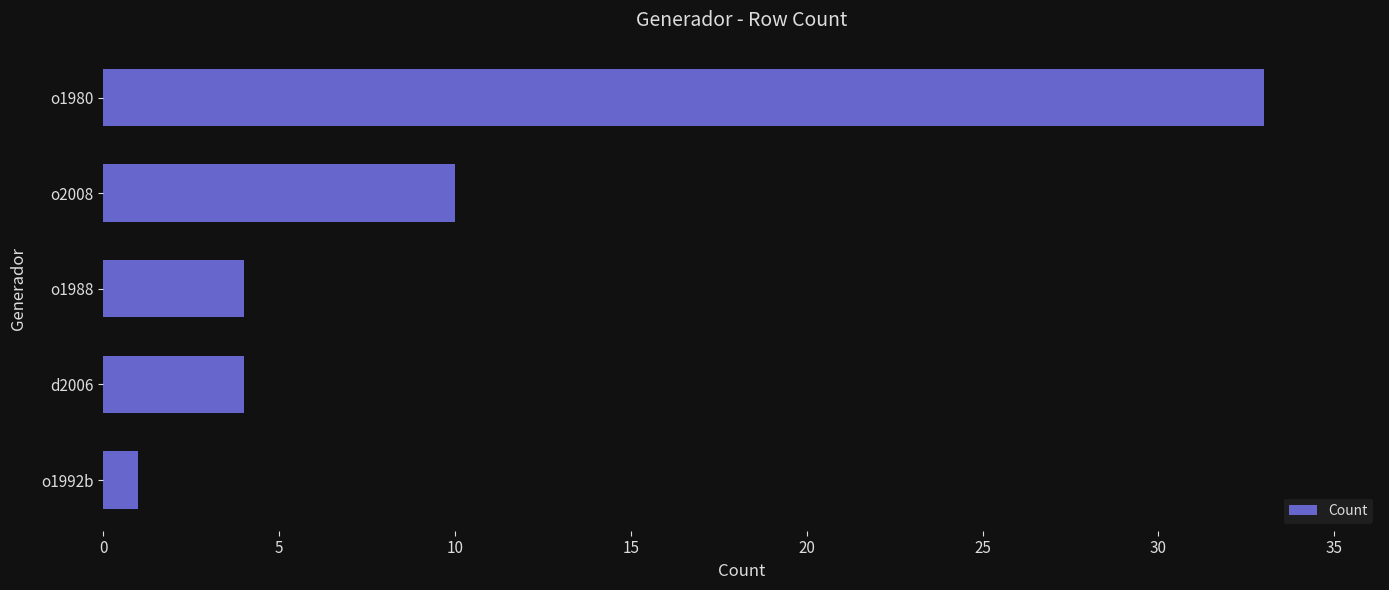

Where is the data nearest to the value 17?

o2008